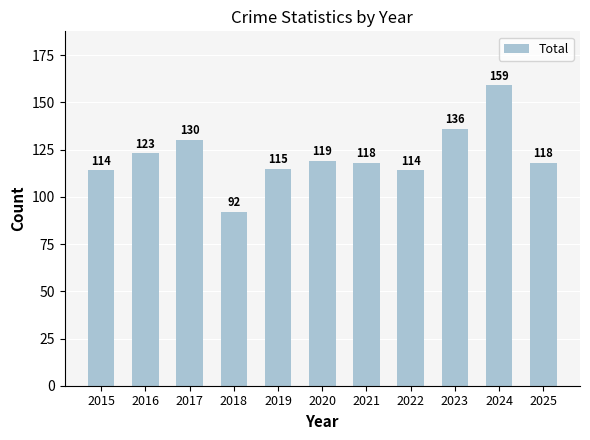

What is the sum of all values?

1338